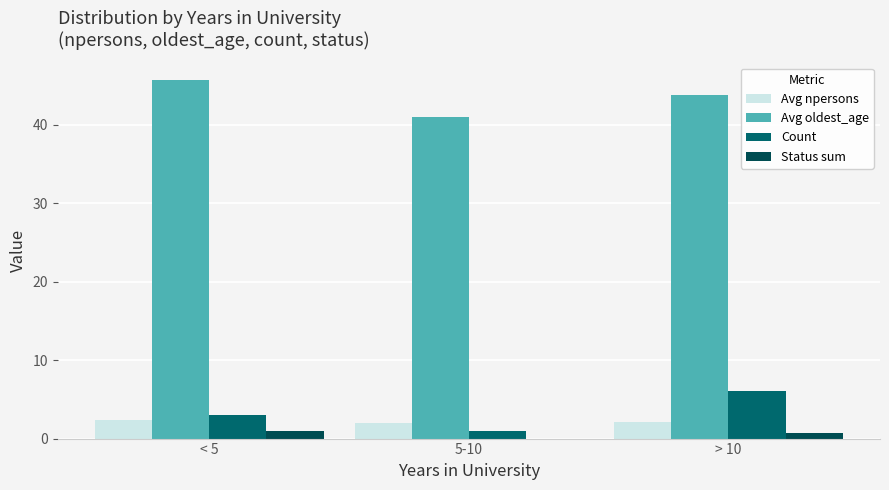

Is the value of Avg npersons at 5-10 greater than the value of Avg oldest_age at > 10?

No